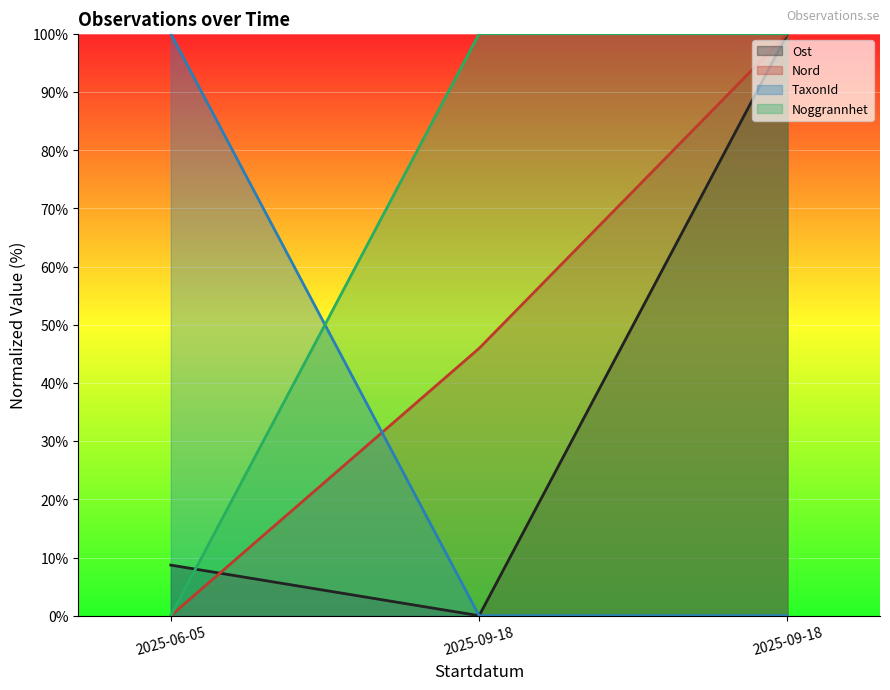

Is it true that Ost equals -48.6 at 2025-09-18?

False